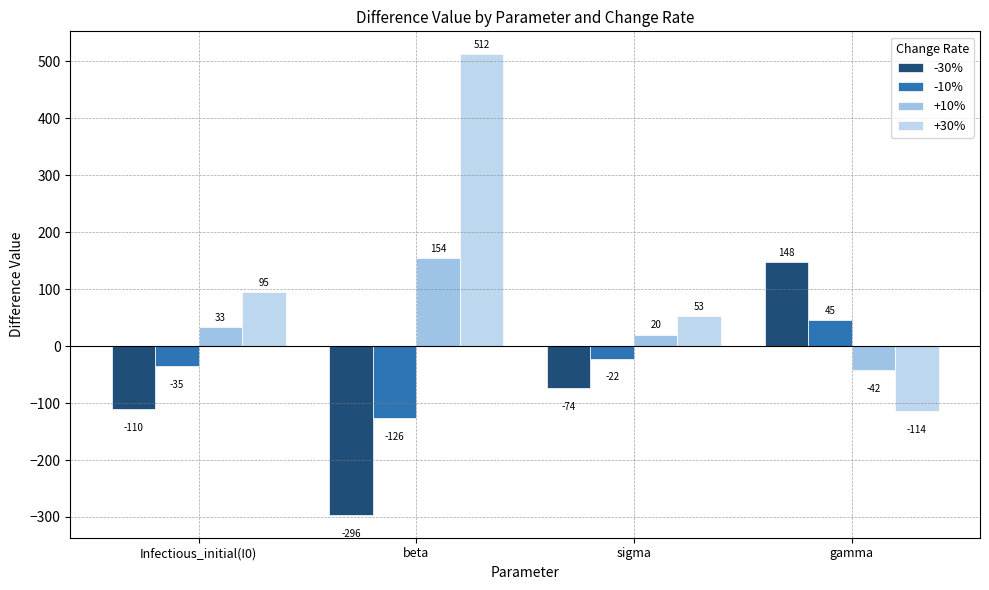

What is the difference between the +10% values at beta and gamma?

196